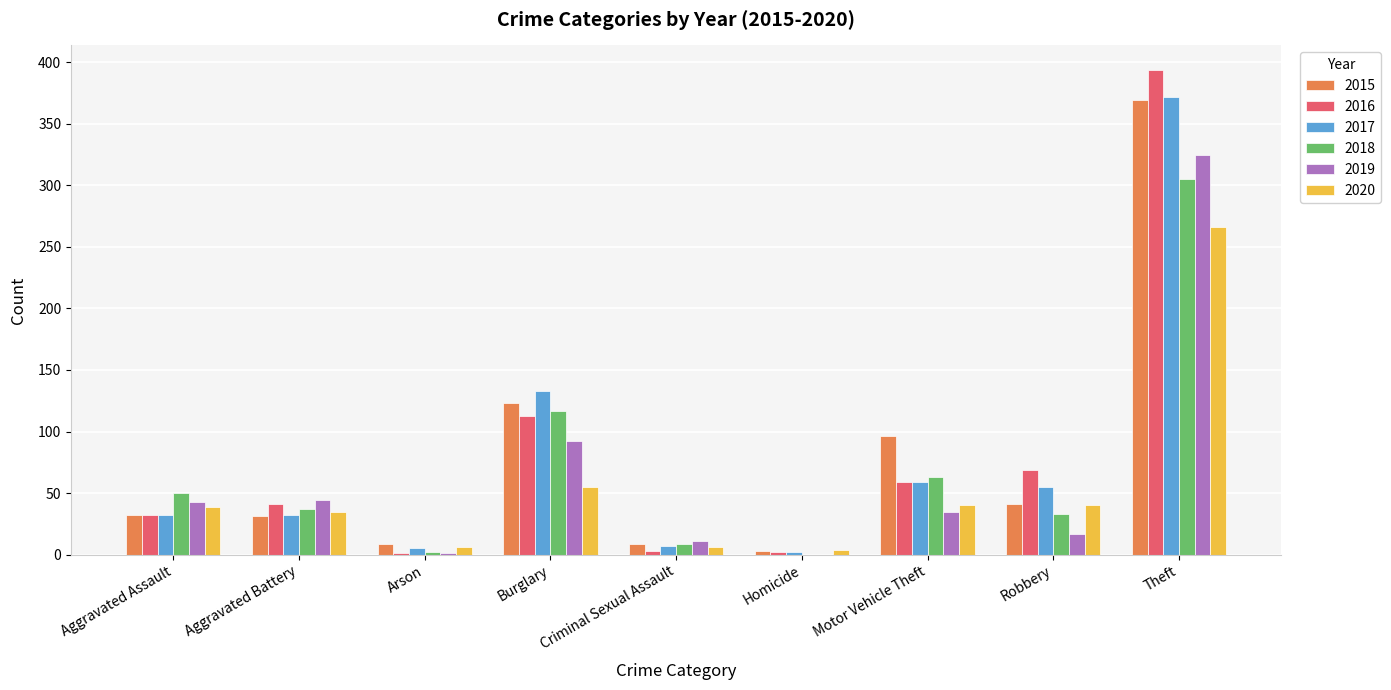

What is the approximate value of 2016 at Burglary, to the nearest 50?

100